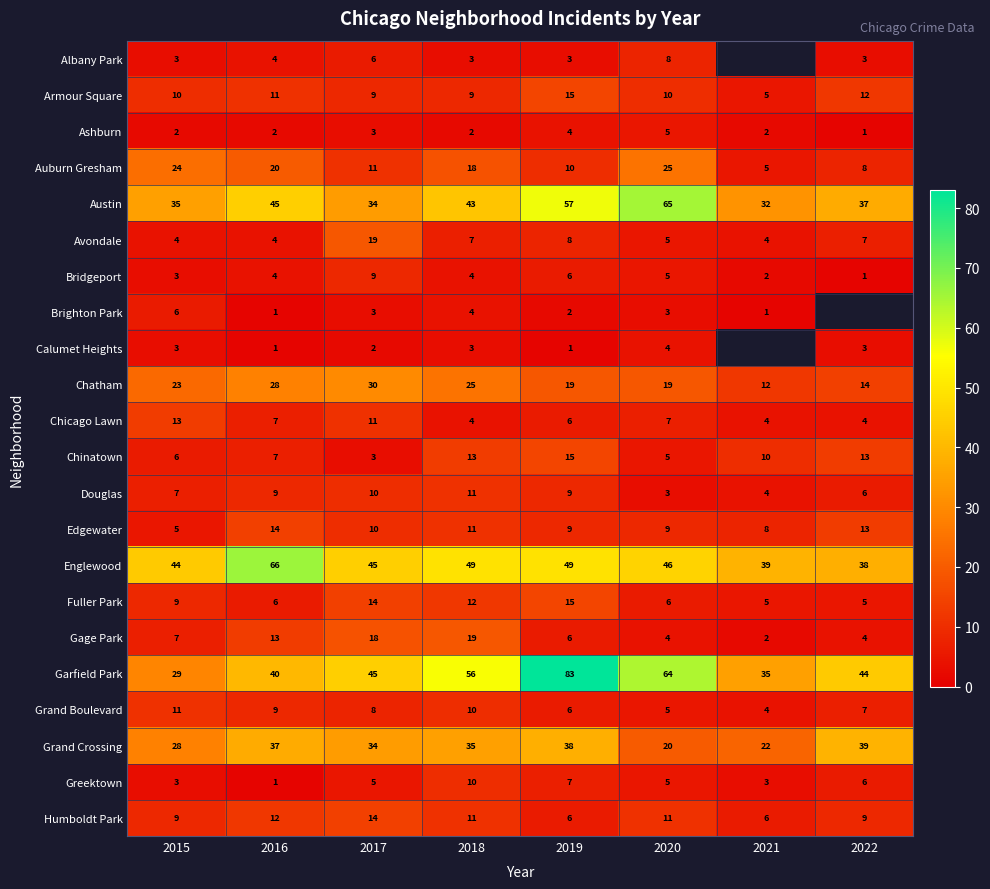

Rank the categories by Austin value from lowest to highest.

2021, 2017, 2015, 2022, 2018, 2016, 2019, 2020